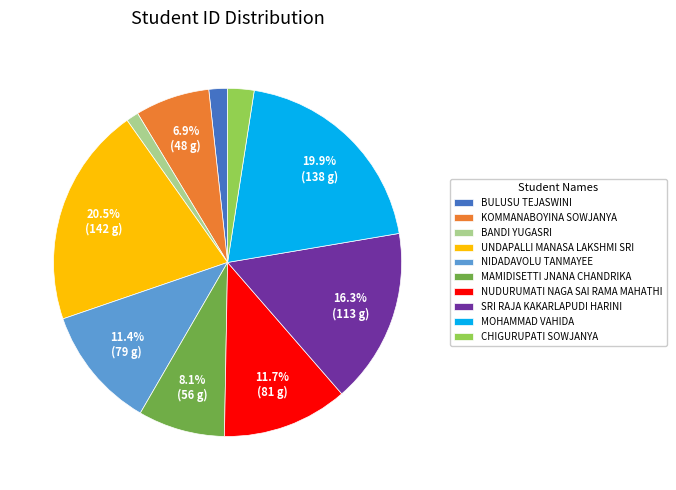

Does BANDI YUGASRI represent more than half of the total?

No